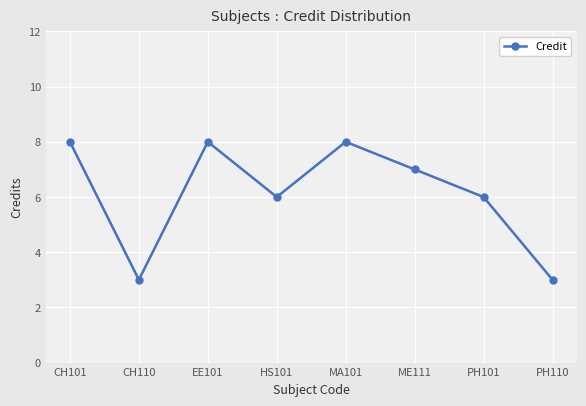

Approximately how many times larger is the value at HS101 compared to PH101?

1.0